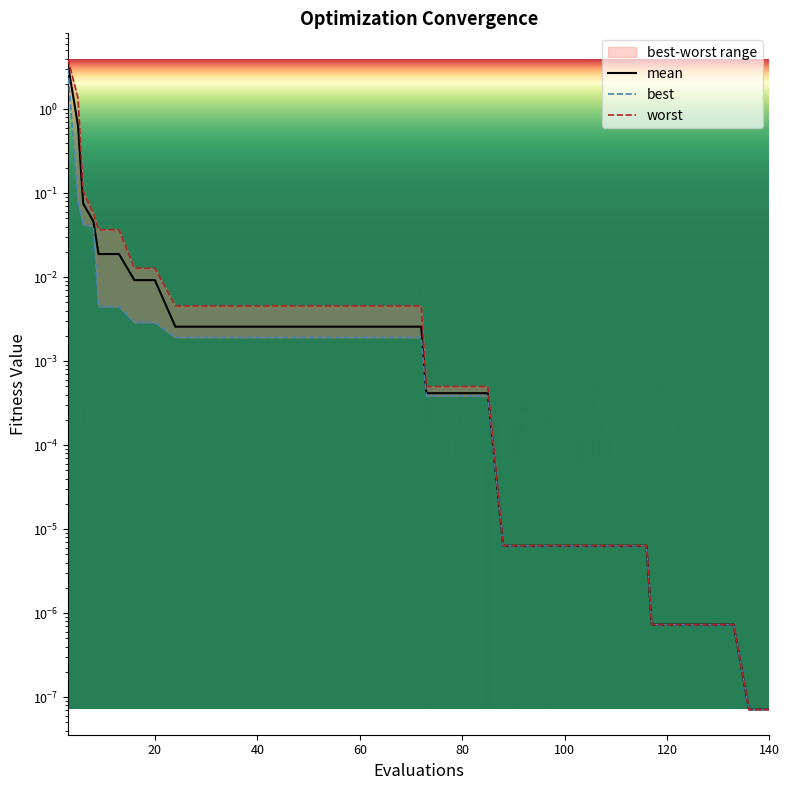

What is the sum of all worst values?

5.7